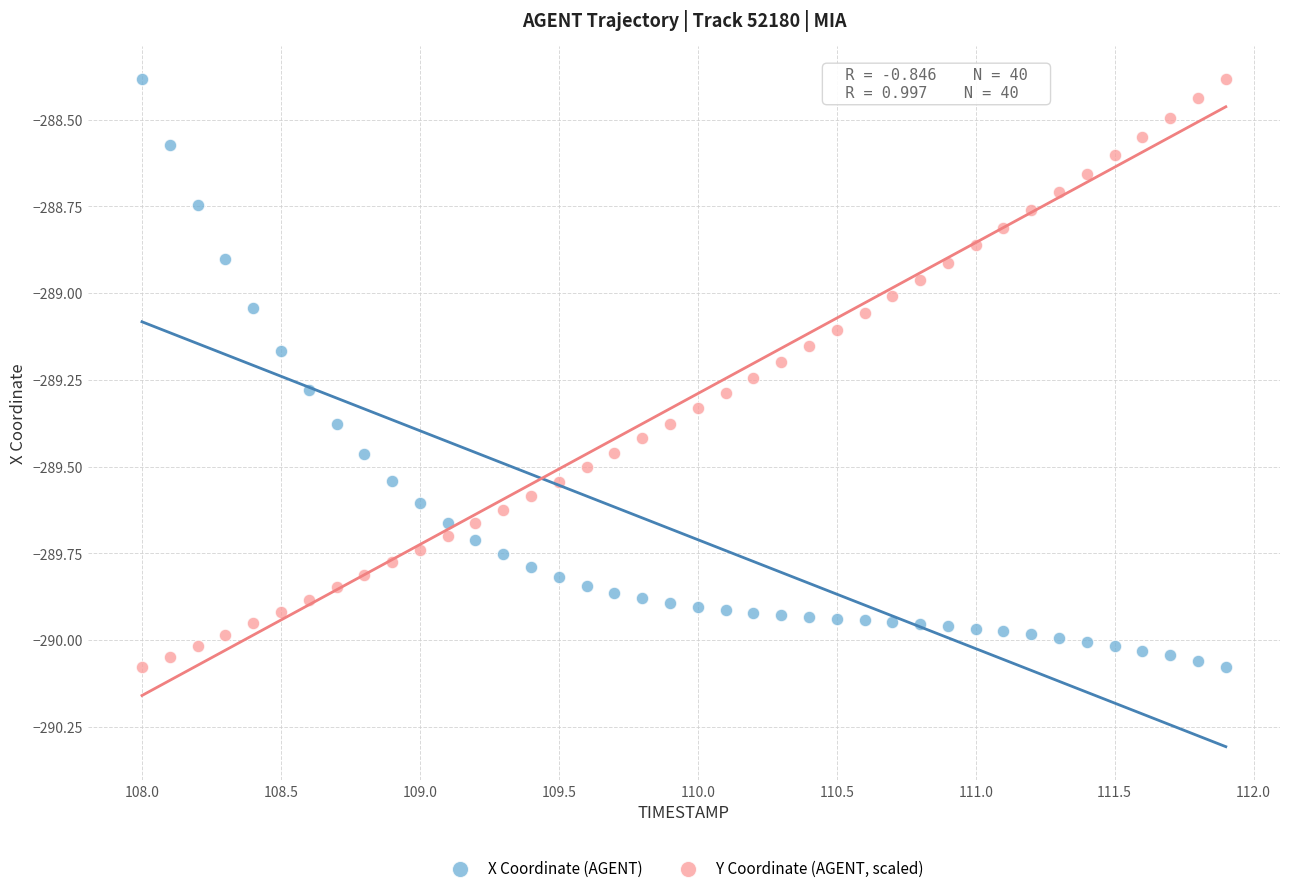

What is the X range (max minus min) for the scatter plot?

3.9